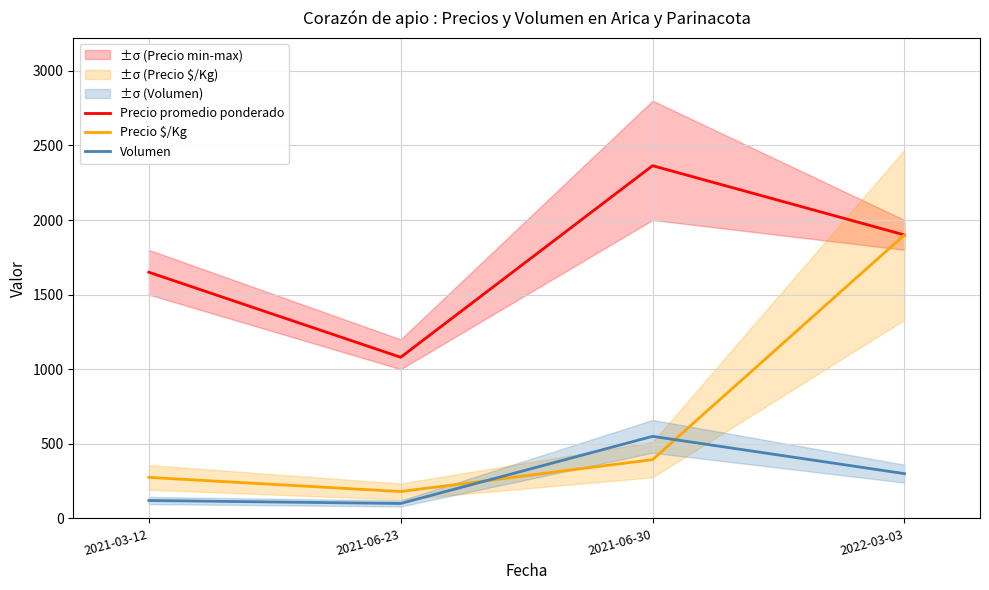

Reading right to left, transcribe all the data shown in this chart.

Precio promedio ponderado: 2022-03-03=1900	2021-06-30=2364	2021-06-23=1080	2021-03-12=1650
Precio $/Kg: 2022-03-03=1900	2021-06-30=394	2021-06-23=180	2021-03-12=275
Volumen: 2022-03-03=300	2021-06-30=550	2021-06-23=100	2021-03-12=120